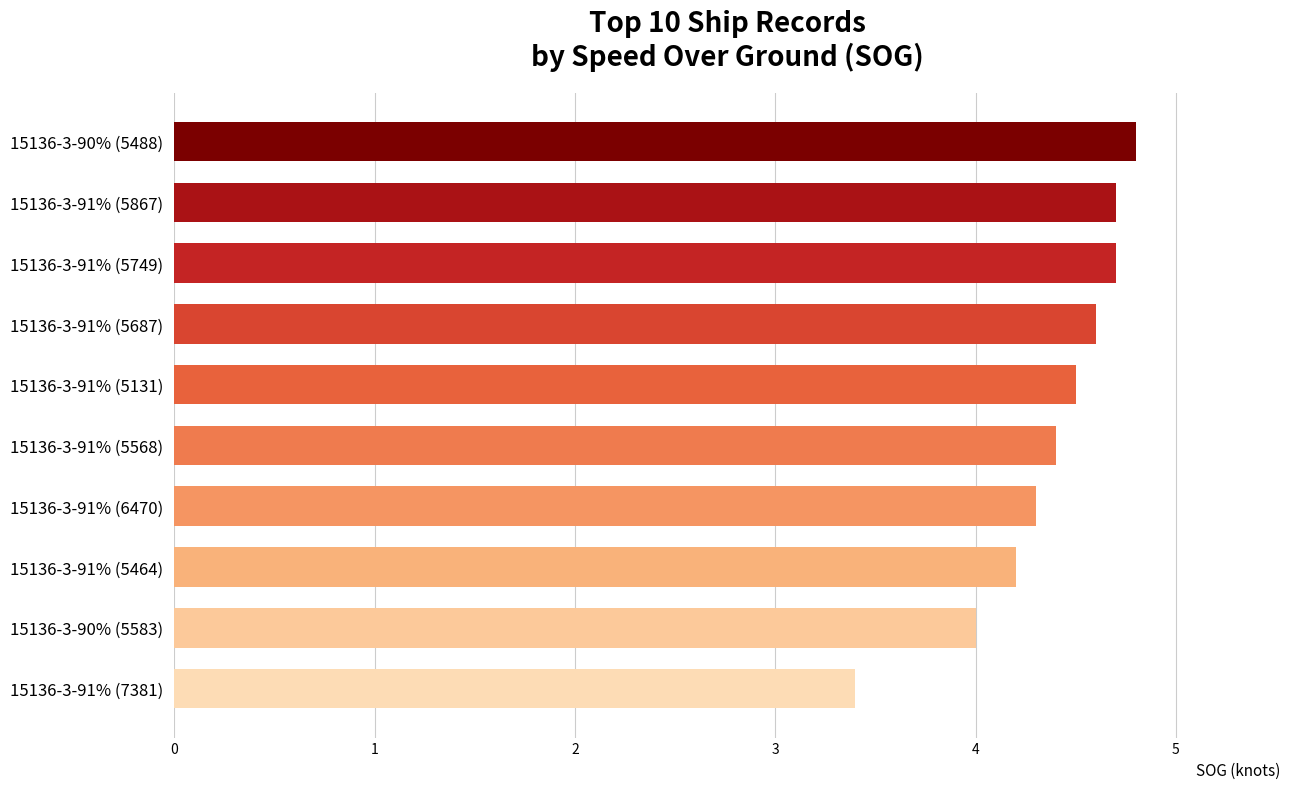

Reading bottom to top, transcribe all the data shown in this chart.

15136-3-91% (7381)=3.4	15136-3-90% (5583)=4.0	15136-3-91% (5464)=4.2	15136-3-91% (6470)=4.3	15136-3-91% (5568)=4.4	15136-3-91% (5131)=4.5	15136-3-91% (5687)=4.6	15136-3-91% (5749)=4.7	15136-3-91% (5867)=4.7	15136-3-90% (5488)=4.8